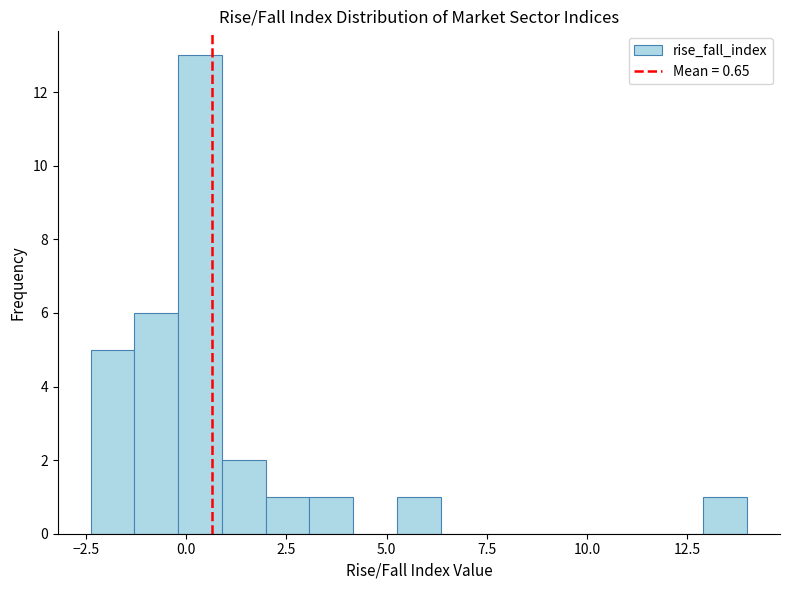

Read against the x-axis, roughly where is the centre of the tallest bar?

0.5